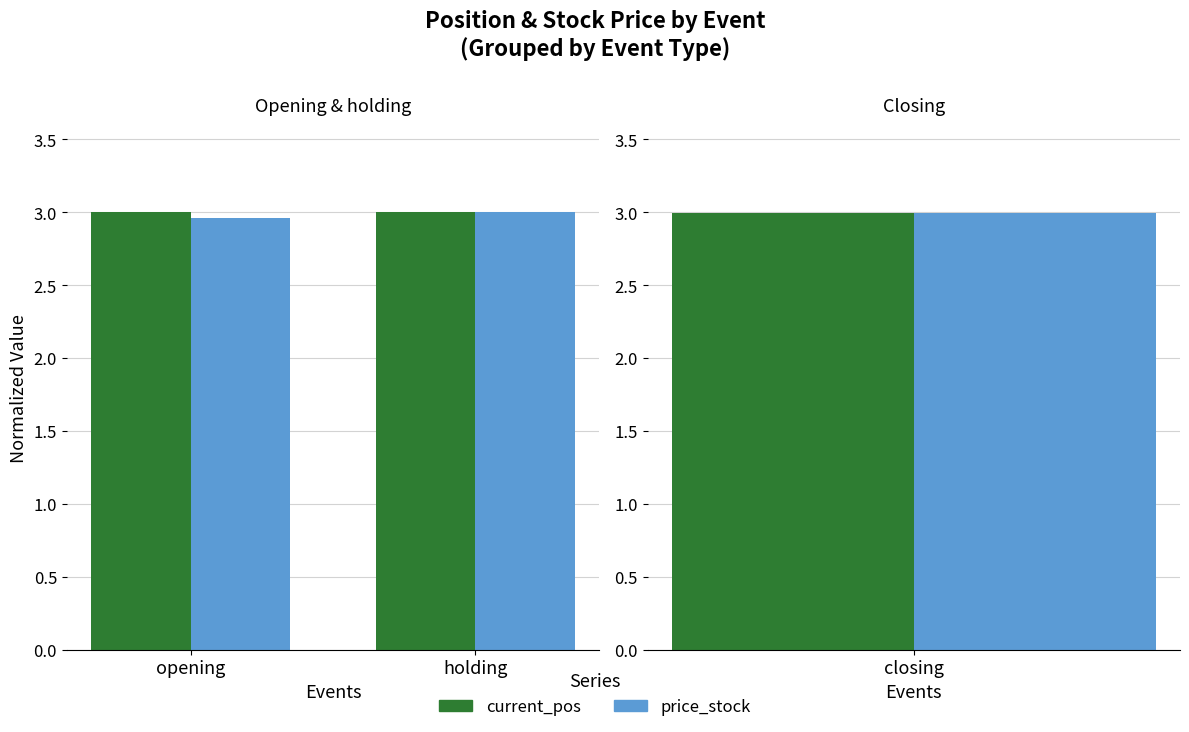

At which label is current_pos closest to 2?

holding